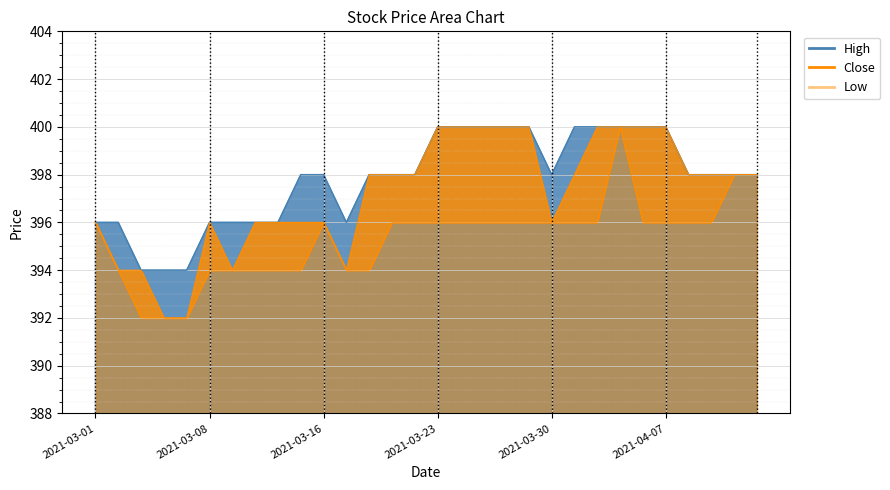

Is it true that Close equals 591 at 2021-03-29?

False